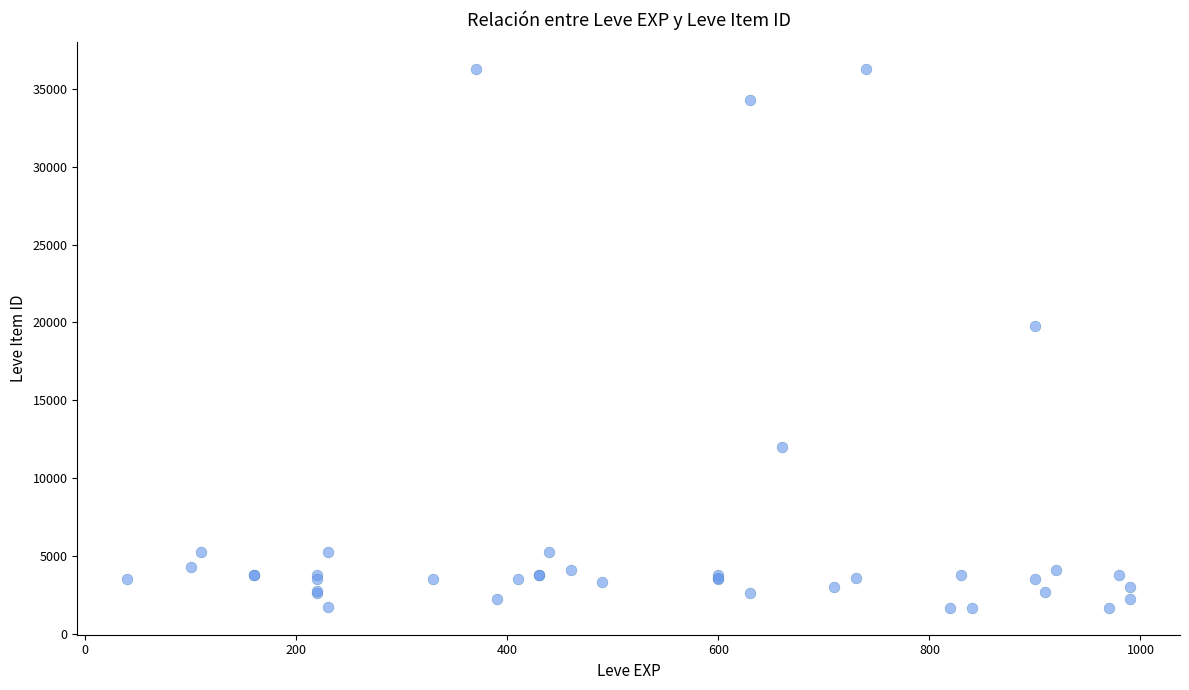

What Y value in the scatter plot is closest to 18967?

19744